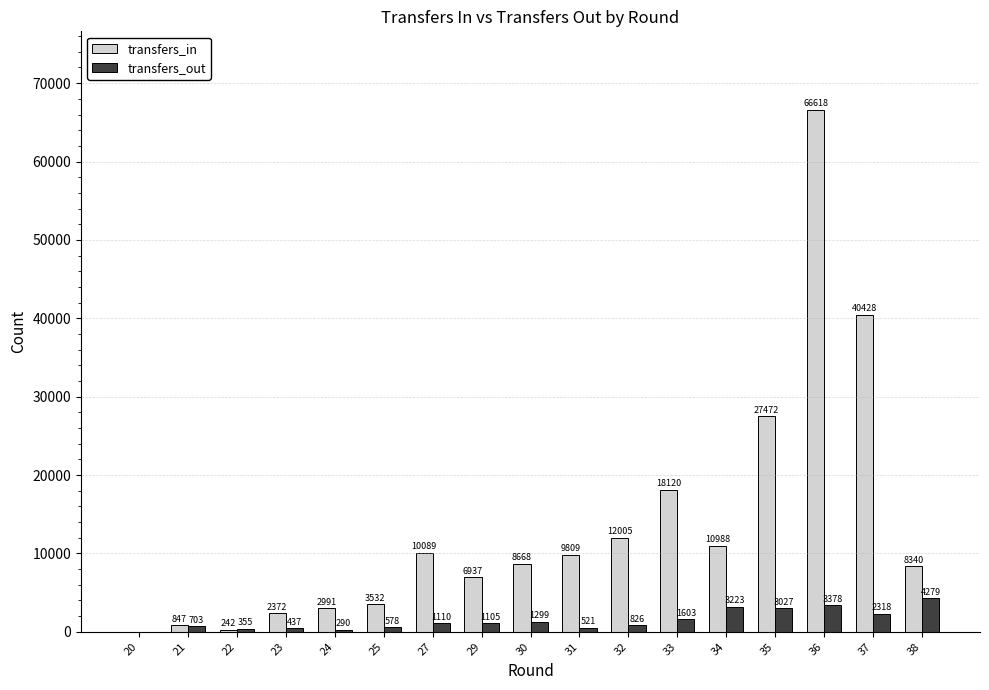

What is the spread (max minus min) of values at 29?

5832